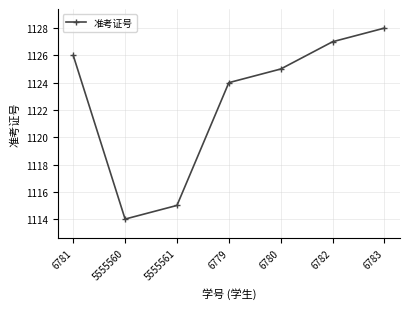

What is the change in value from 5555560 to 6780?

+11